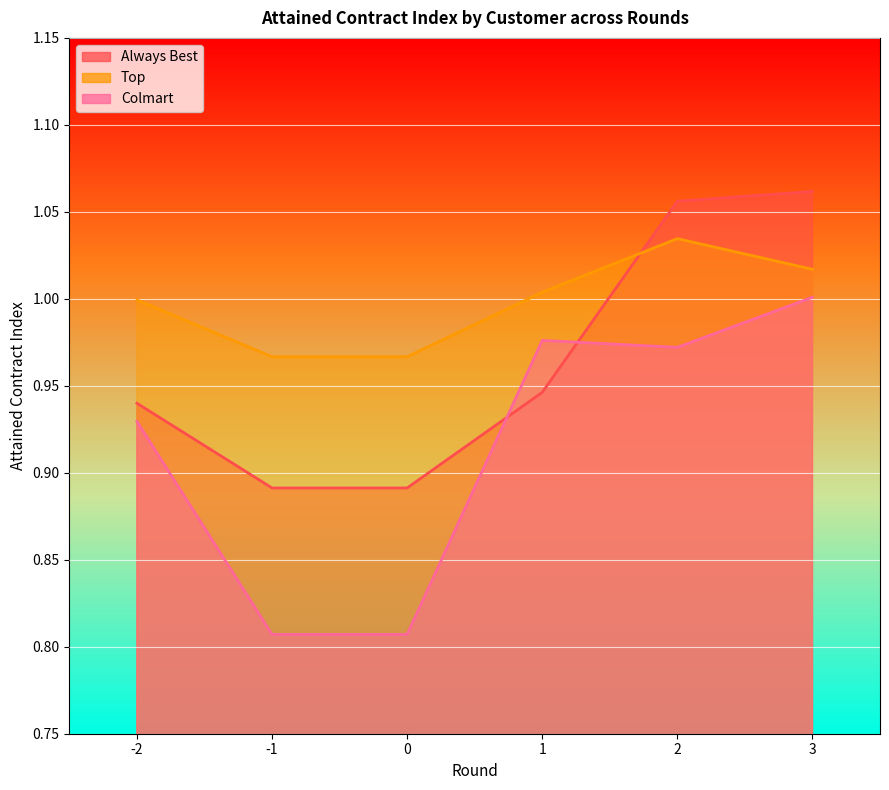

Reading left to right, extract all data points from this chart.

Always Best: -2=0.9	-1=0.9	0=0.9	1=0.9	2=1.1	3=1.1
Top: -2=1.0	-1=1.0	0=1.0	1=1.0	2=1.0	3=1.0
Colmart: -2=0.9	-1=0.8	0=0.8	1=1.0	2=1.0	3=1.0